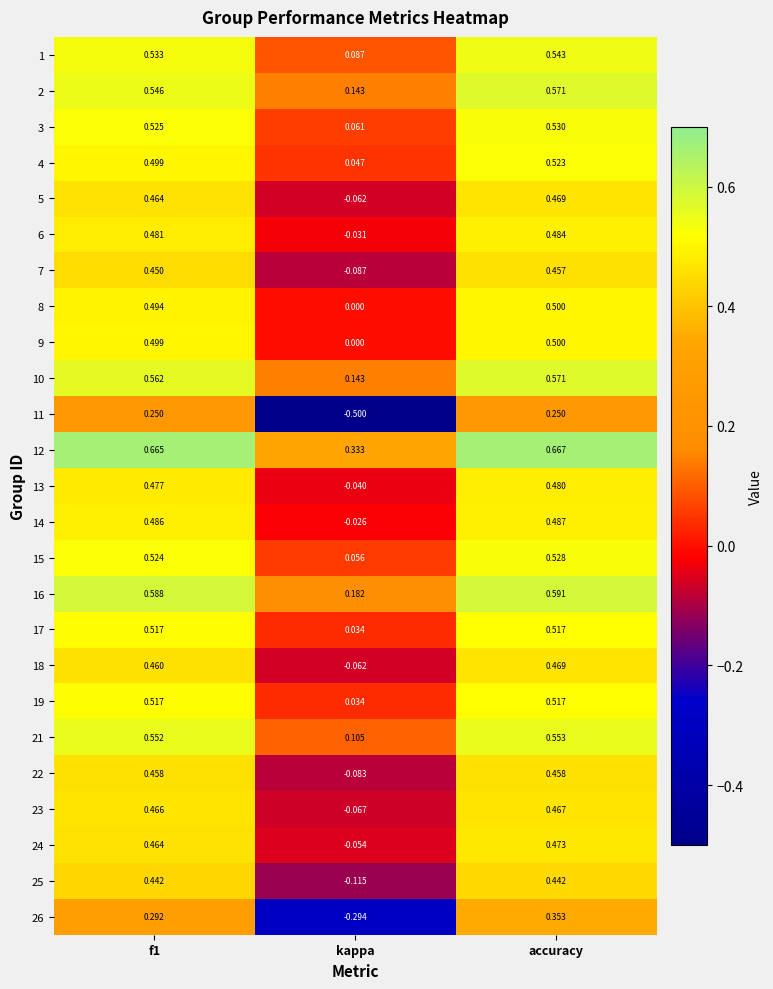

Which category has the highest value across all series?

accuracy